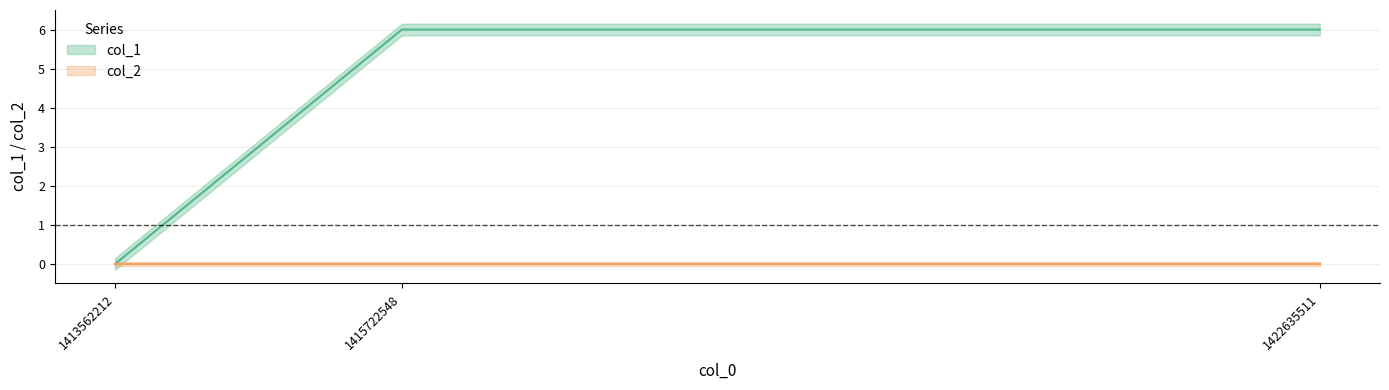

Where is the data nearest to the value 3?

1413562212